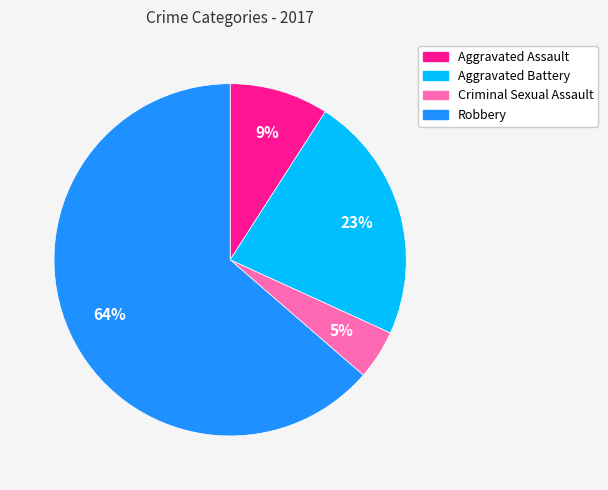

Is the sum of Criminal Sexual Assault and Aggravated Assault greater than half?

No